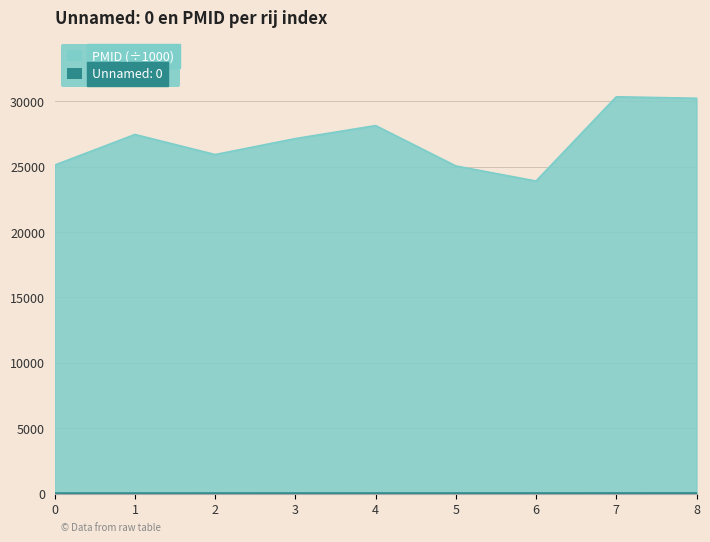

At which label is PMID closest to 27114?

3